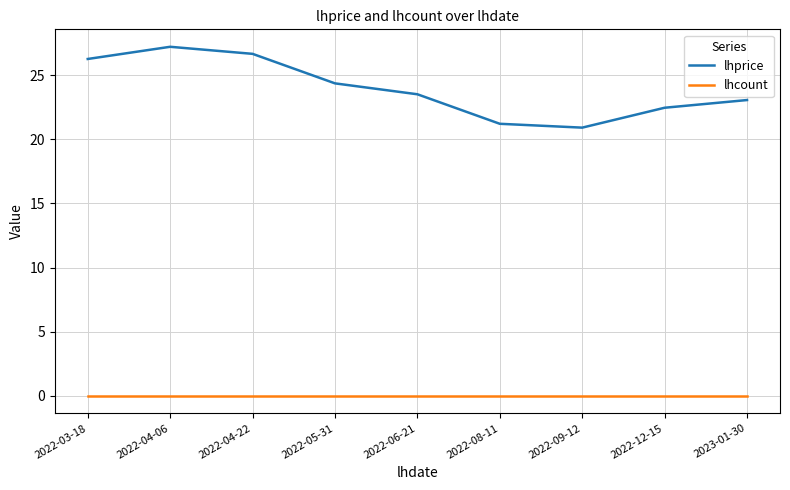

At 2022-12-15, list the series in order from largest to smallest.

lhprice, lhcount